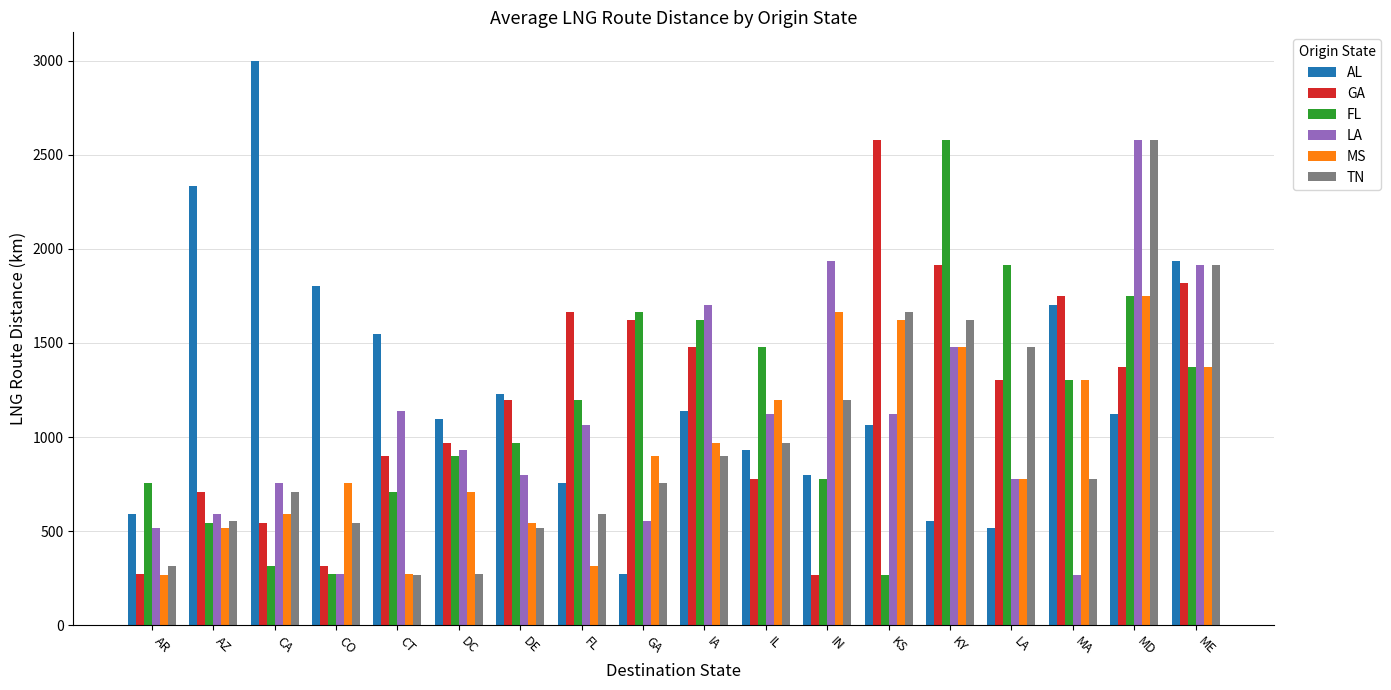

What are all the series names shown in the legend?

AL, GA, FL, LA, MS, TN